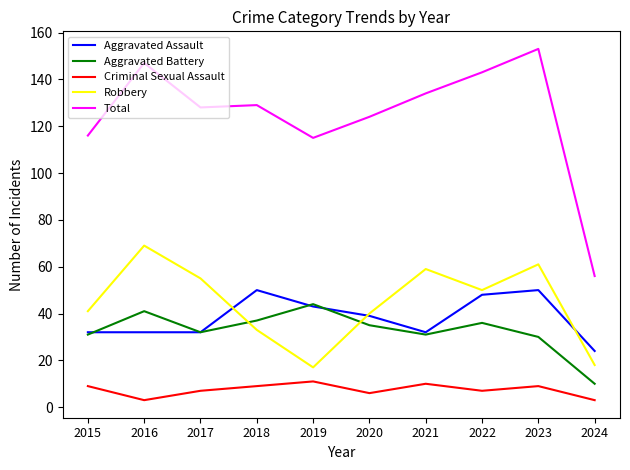

Which series has the largest total across all categories?

Total